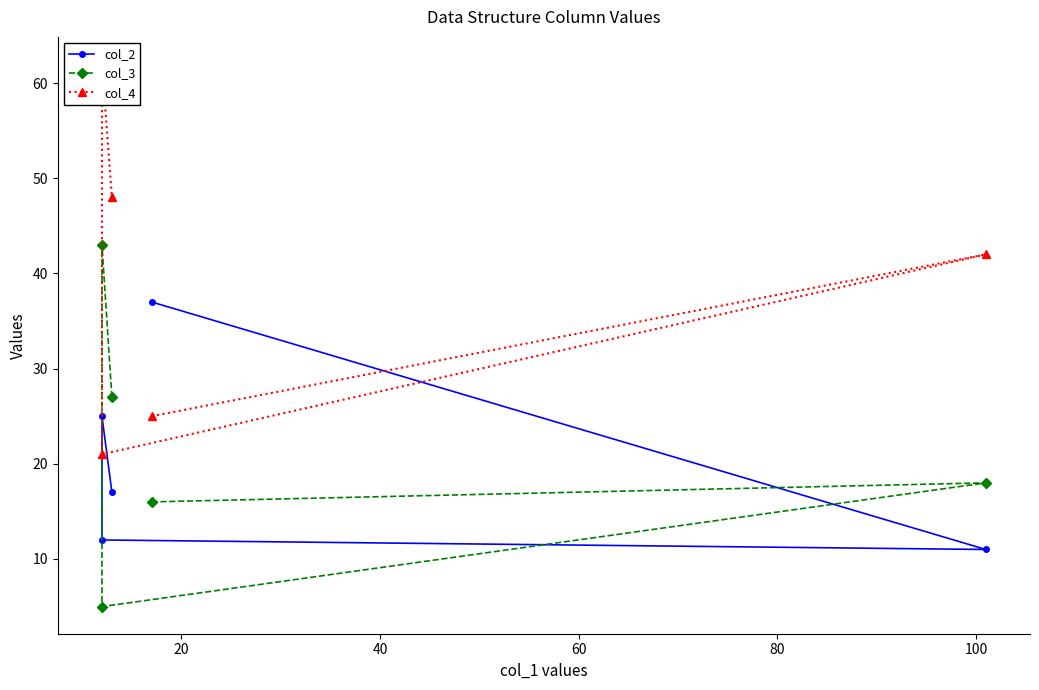

What is the difference between the second highest and minimum values in the col_2 series?

14